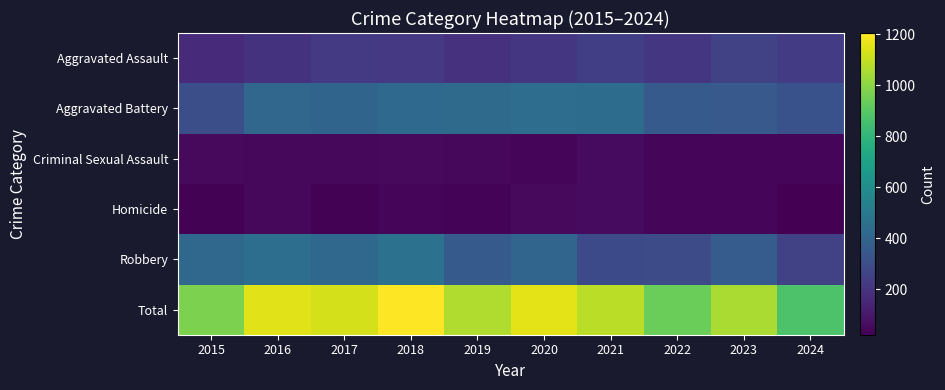

Reading left to right, transcribe all the data shown in this chart.

Aggravated Assault: 2015=166	2016=196	2017=225	2018=217	2019=189	2020=207	2021=243	2022=210	2023=249	2024=232
Aggravated Battery: 2015=304	2016=411	2017=403	2018=425	2019=432	2020=443	2021=439	2022=356	2023=351	2024=322
Criminal Sexual Assault: 2015=51	2016=49	2017=47	2018=54	2019=49	2020=44	2021=55	2022=41	2023=43	2024=42
Homicide: 2015=27	2016=46	2017=29	2018=41	2019=35	2020=54	2021=57	2022=40	2023=45	2024=22
Robbery: 2015=423	2016=450	2017=423	2018=468	2019=359	2020=409	2021=288	2022=294	2023=368	2024=257
Total: 2015=971	2016=1152	2017=1127	2018=1205	2019=1064	2020=1157	2021=1082	2022=941	2023=1056	2024=875